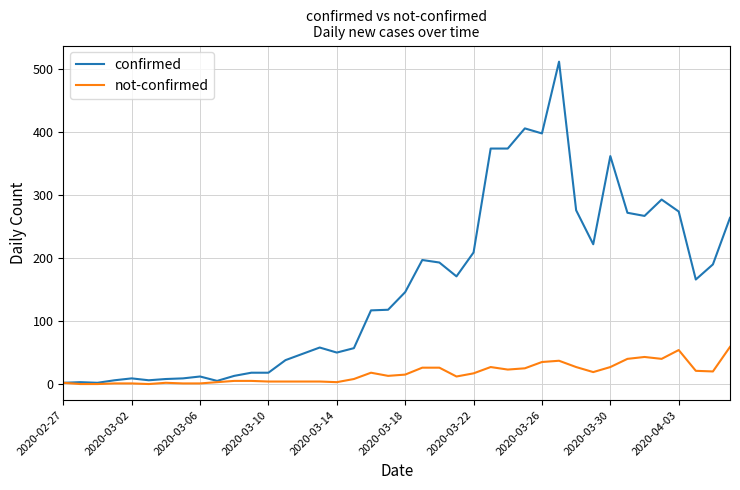

Which series has the largest total across all categories?

confirmed